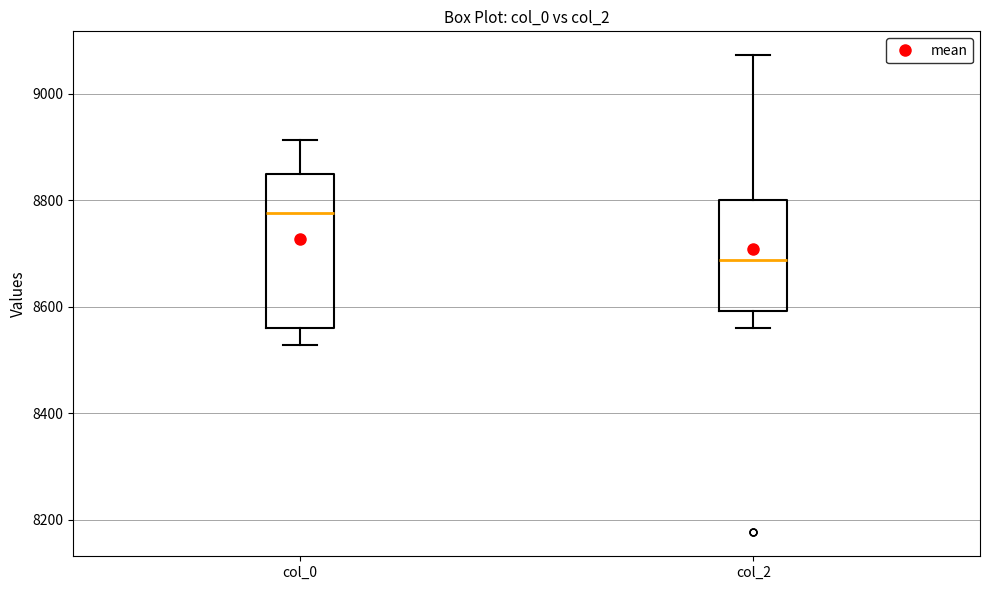

Reading left to right, transcribe this box plot: for each box, give where its median line is, the range the box spans, and where its two whiskers end, as read against the y-axis. The values are not printed on the chart, so give them approximately, as read against the axis.

col_0: median 8780, box 8560 to 8840, whiskers 8520 to 8920
col_2: median 8680, box 8600 to 8800, whiskers 8560 to 9080